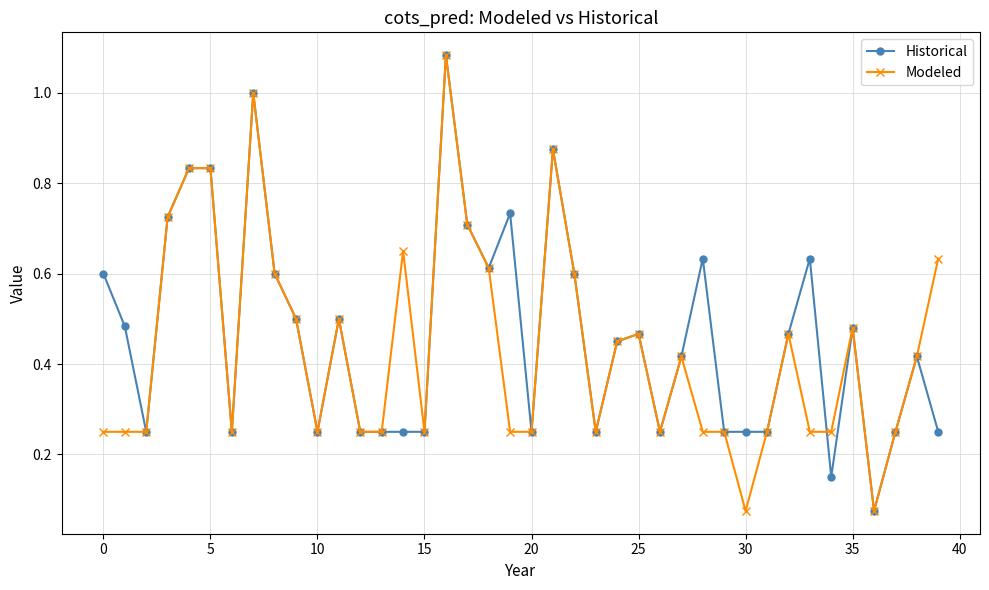

True or false: Modeled has more than 1 points higher than both neighbors.

True